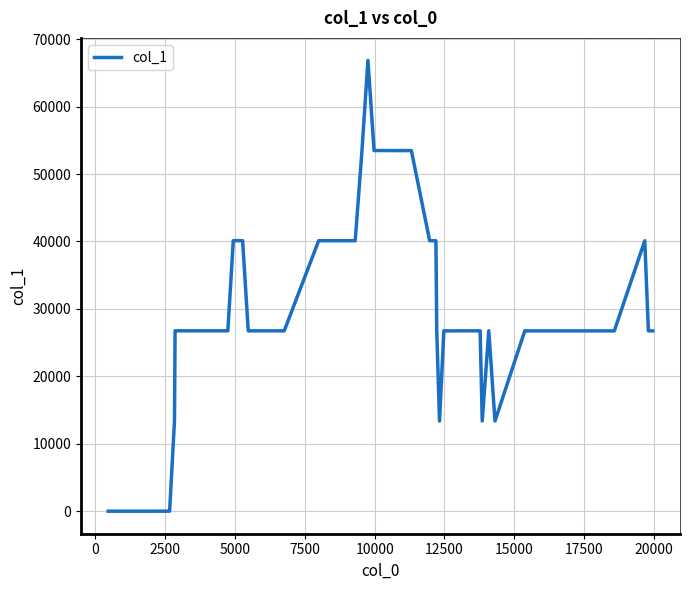

What is the greatest value displayed?

66838.4